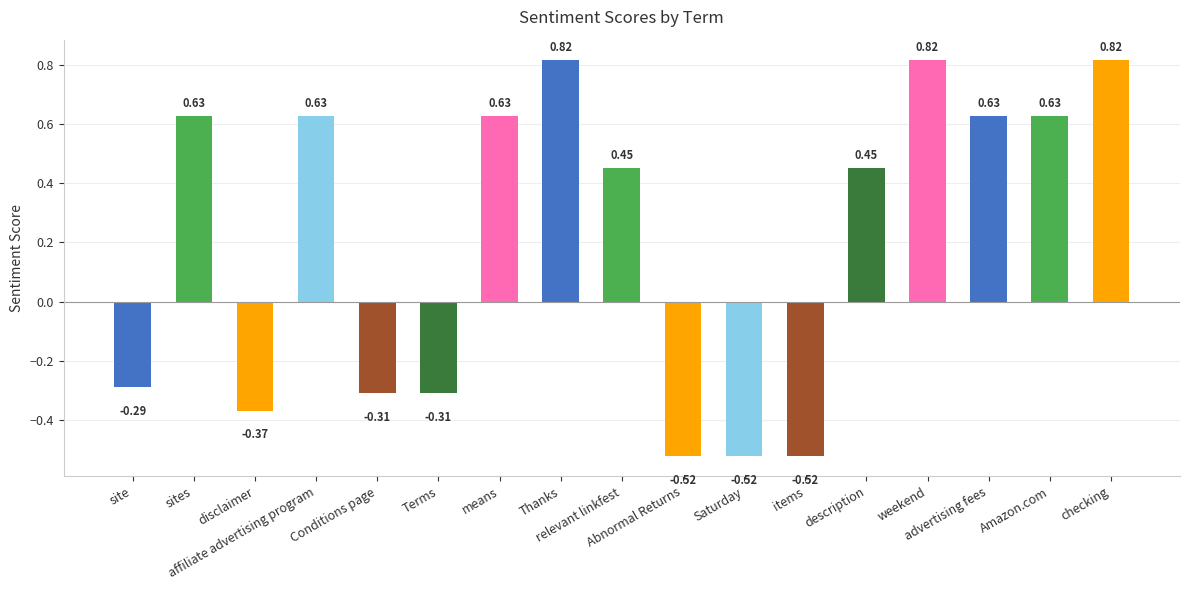

What is the difference between the maximum and minimum values?

1.3